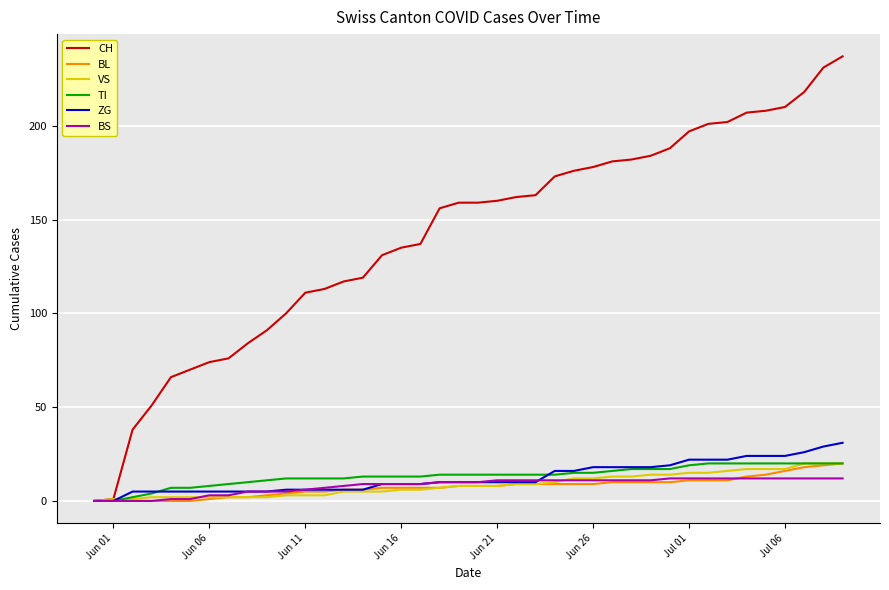

Which series has the largest range (max minus min)?

CH